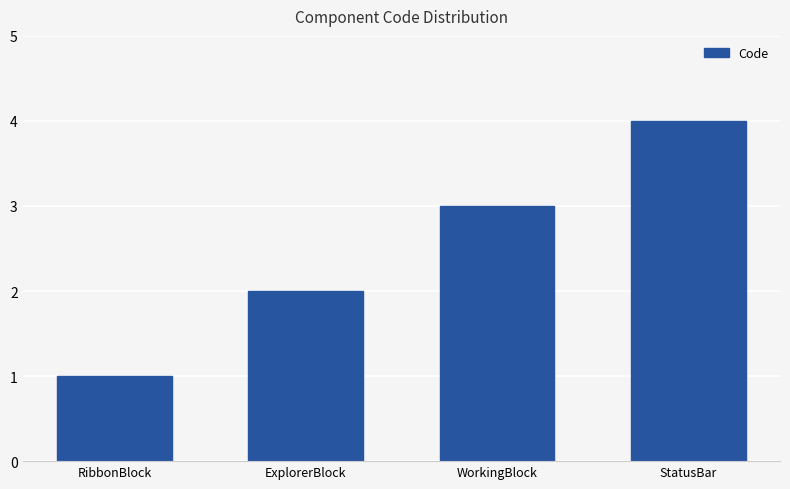

What is the difference between the values at RibbonBlock and ExplorerBlock?

1